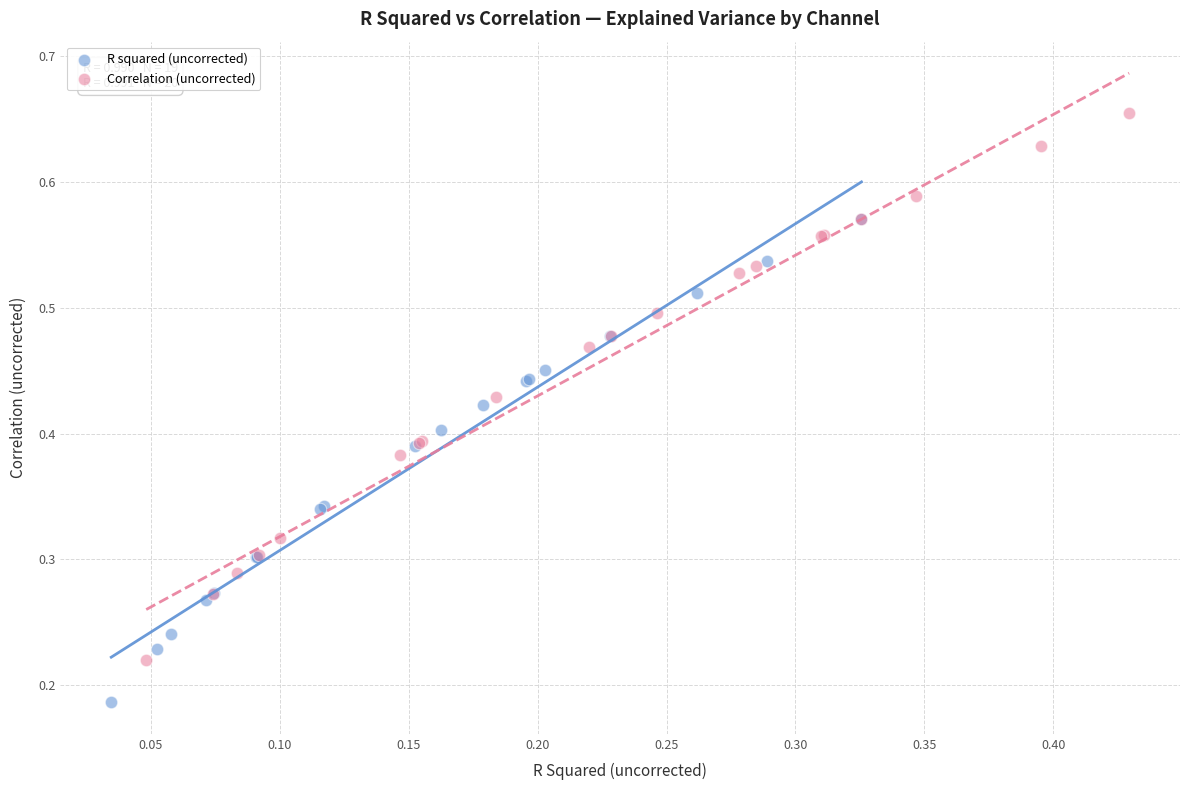

Which series reaches the maximum Y coordinate?

Correlation (uncorrected)